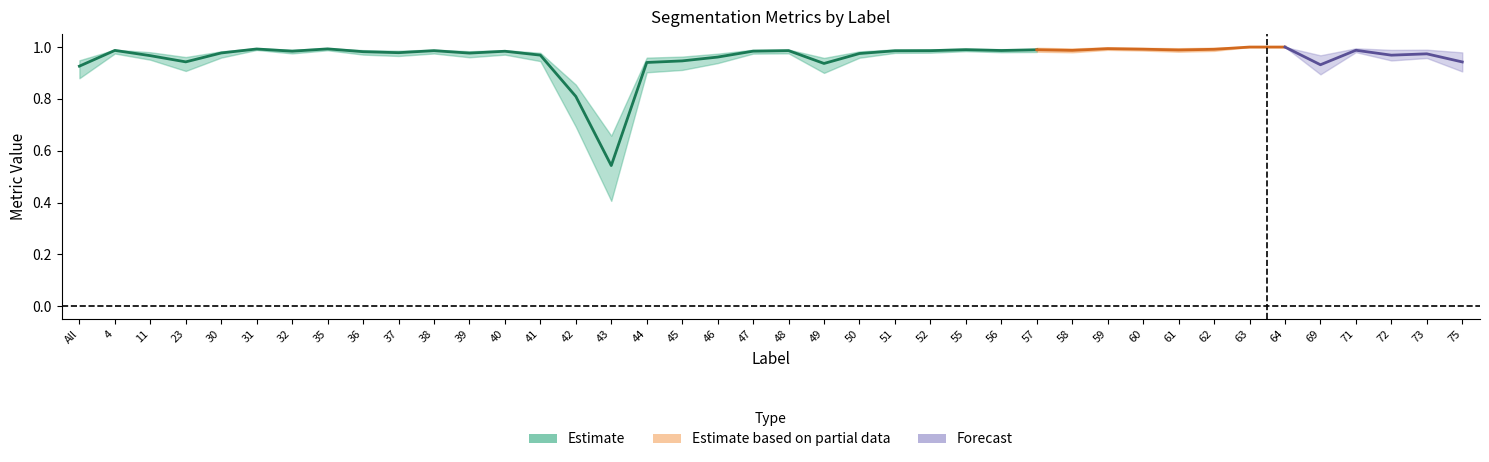

Read the value at 30.

1.0